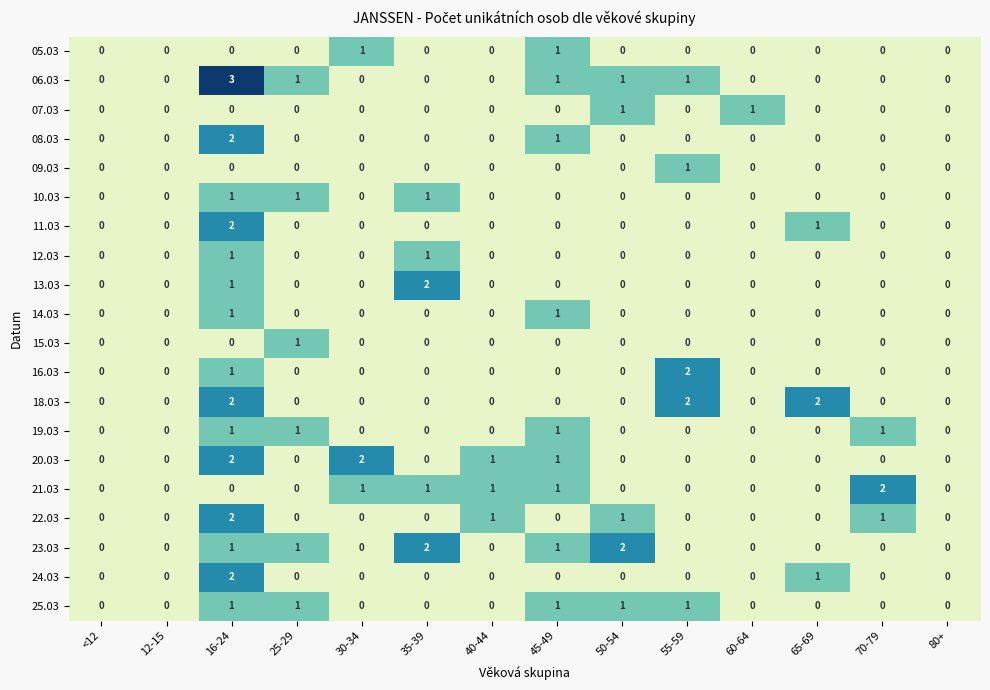

Which series has the widest spread of values?

06.03